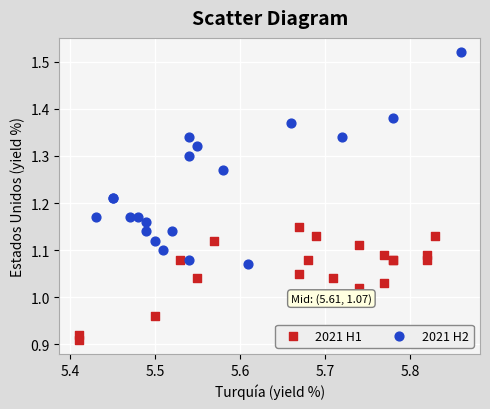

Which series reaches the maximum Y coordinate?

2021 H2